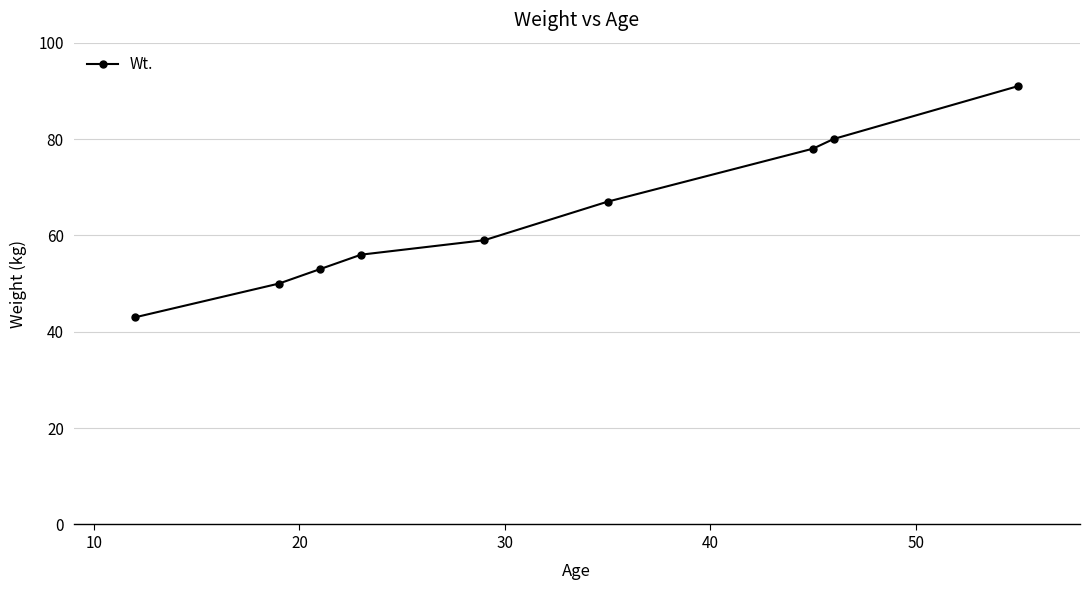

What is the value of the 4th point from the left?

56